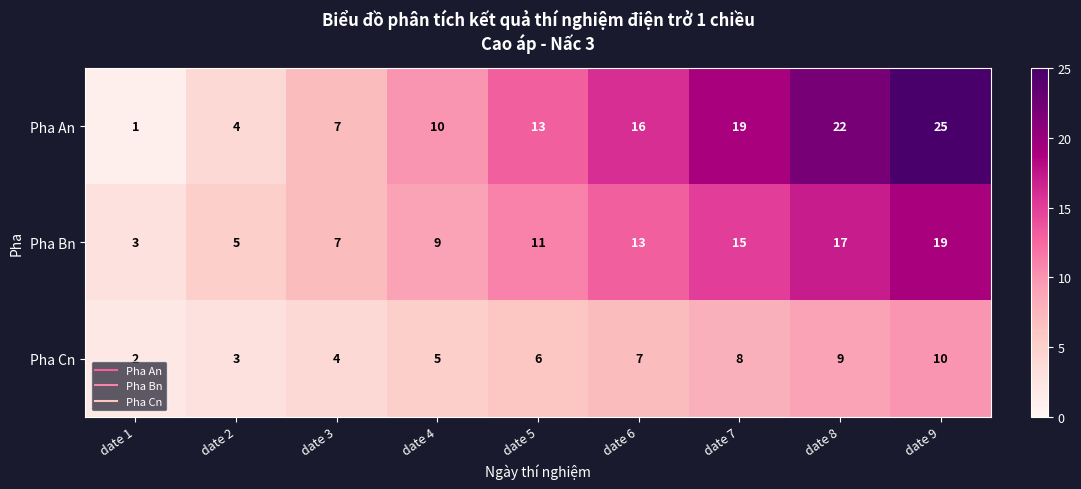

Reading left to right, extract all data points from this chart.

Pha An: date 1=1	date 2=4	date 3=7	date 4=10	date 5=13	date 6=16	date 7=19	date 8=22	date 9=25
Pha Bn: date 1=3	date 2=5	date 3=7	date 4=9	date 5=11	date 6=13	date 7=15	date 8=17	date 9=19
Pha Cn: date 1=2	date 2=3	date 3=4	date 4=5	date 5=6	date 6=7	date 7=8	date 8=9	date 9=10